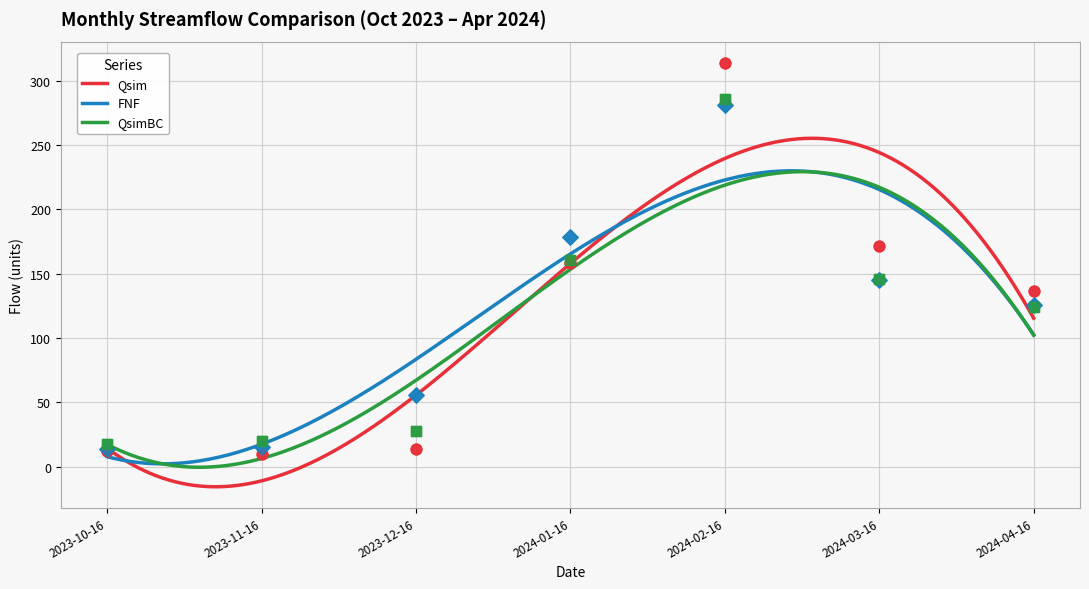

Which series has the largest total across all categories?

Qsim